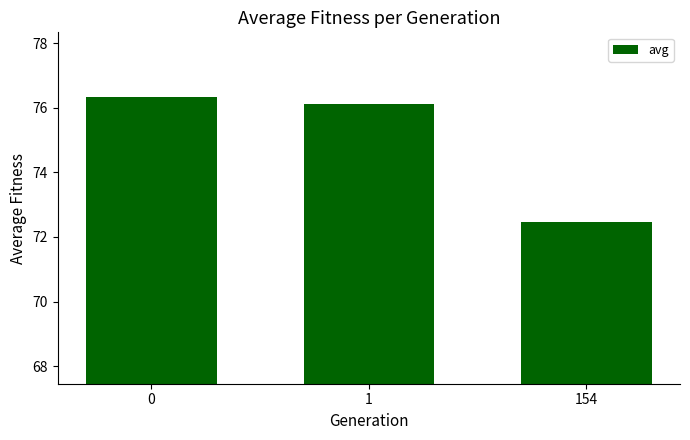

How many distinct data groups are displayed?

1